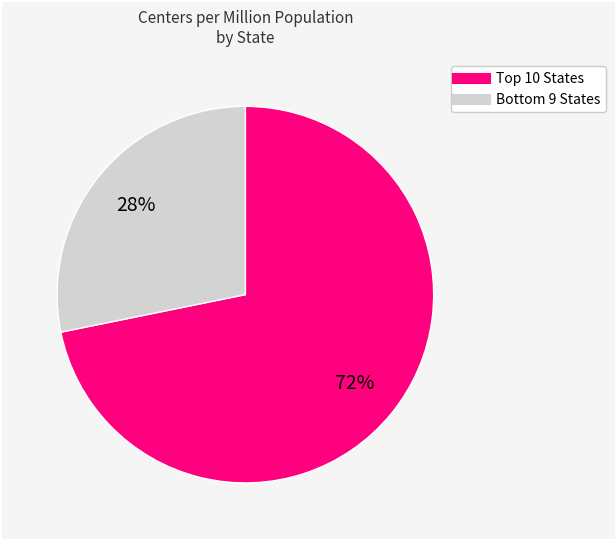

To the nearest percent, what is the difference between the largest and smallest slice percentages?

44%